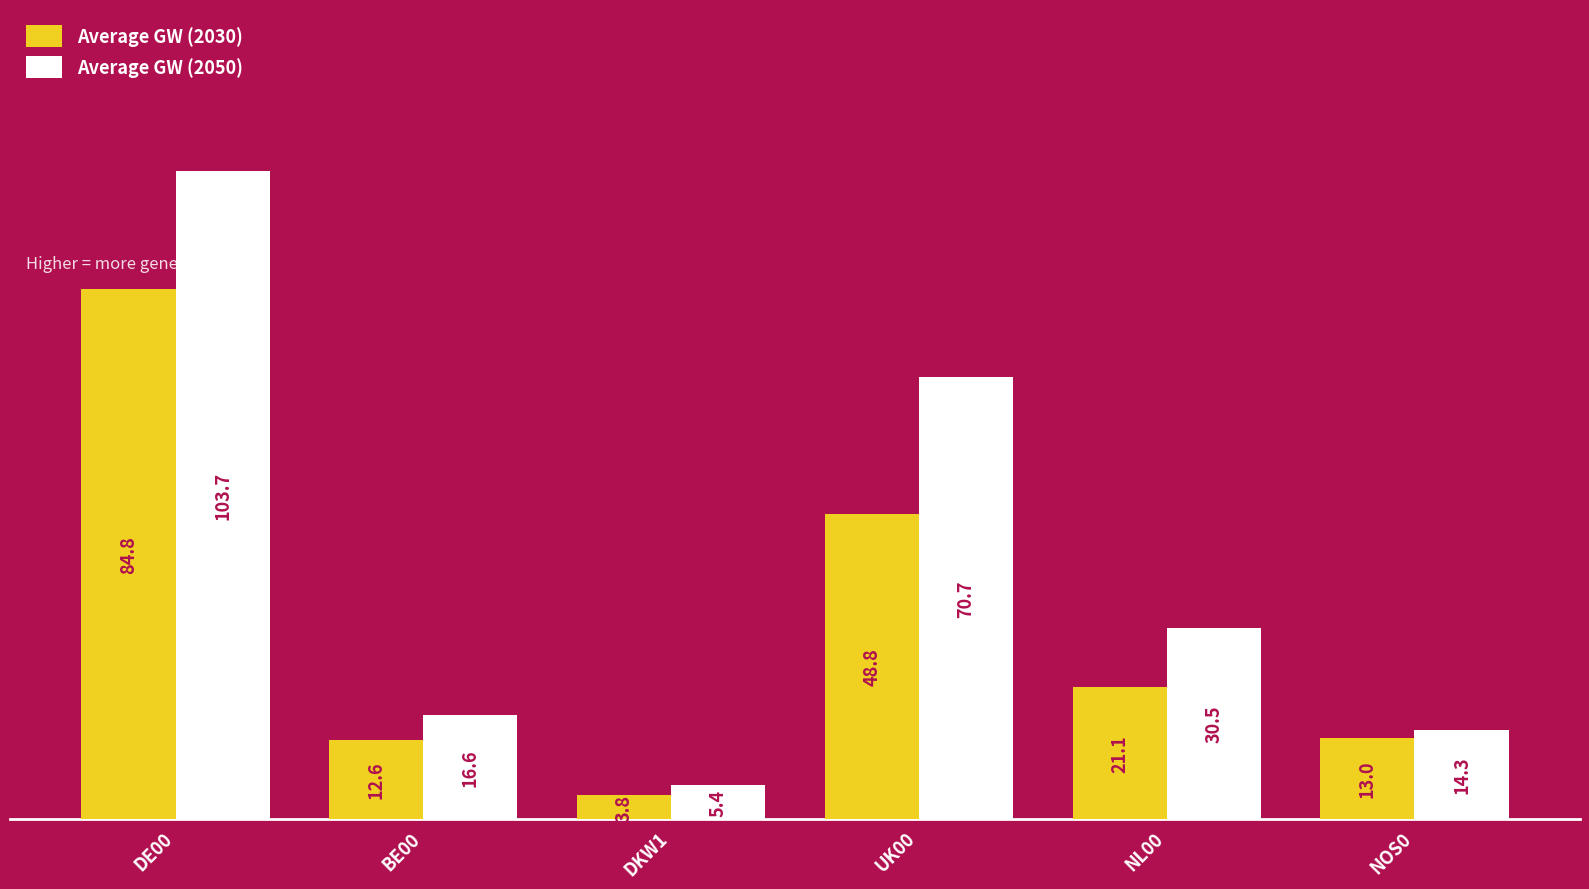

How many bars are there in total?

12